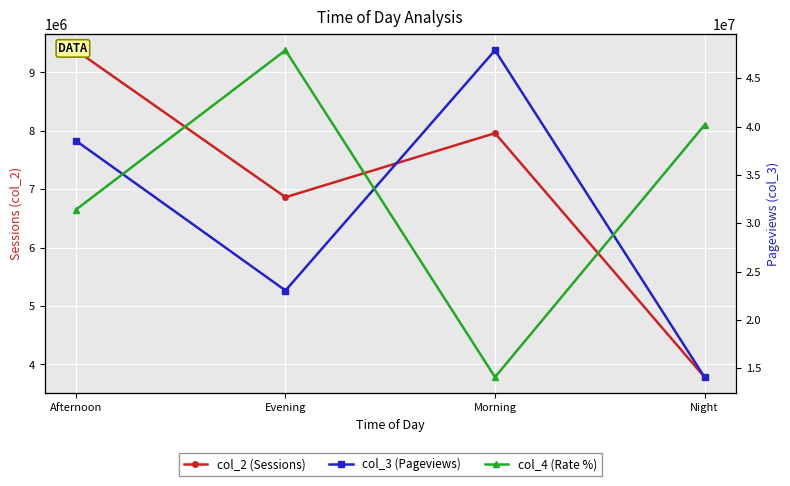

At Night, list the series in order from smallest to largest.

col_4 (Rate %), col_2 (Sessions), col_3 (Pageviews)